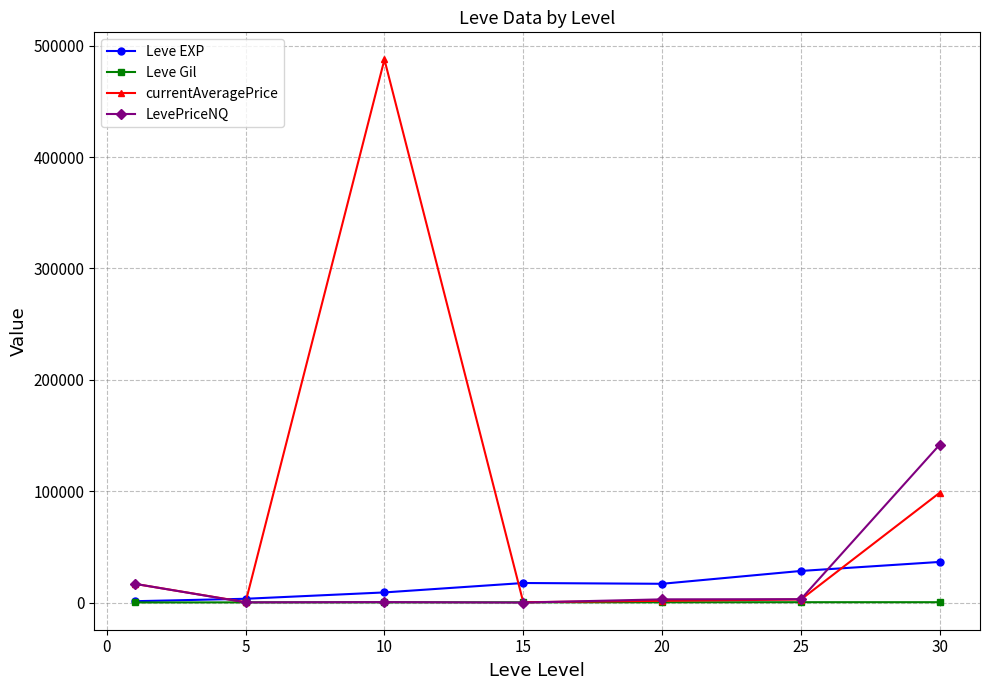

What are all the series names shown in the legend?

Leve EXP, Leve Gil, currentAveragePrice, LevePriceNQ